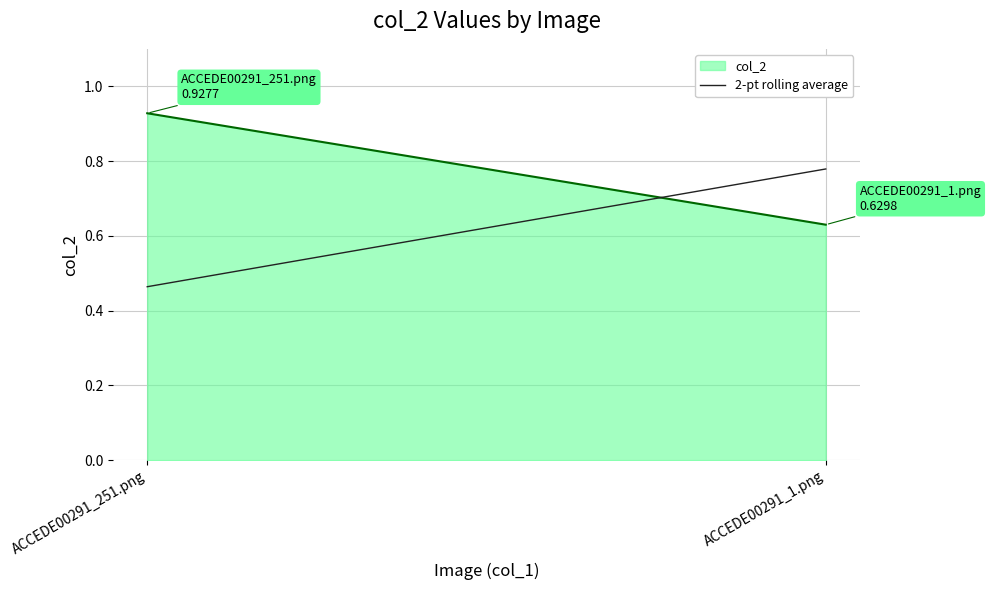

Count the values in the range 0 to 1.

2